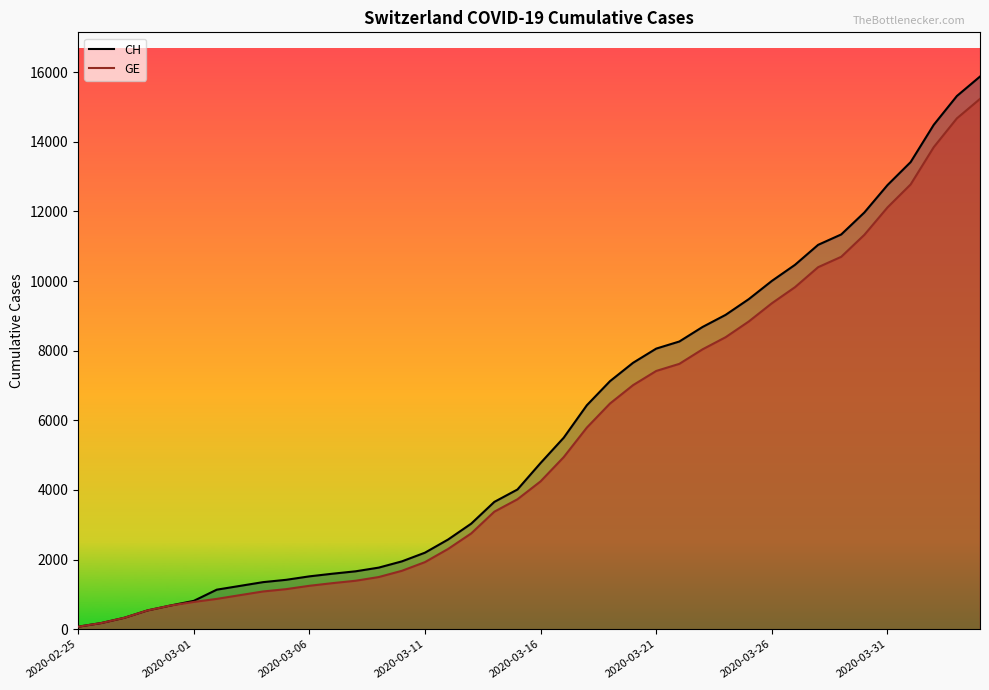

What is the total value across all series at 23?

13608